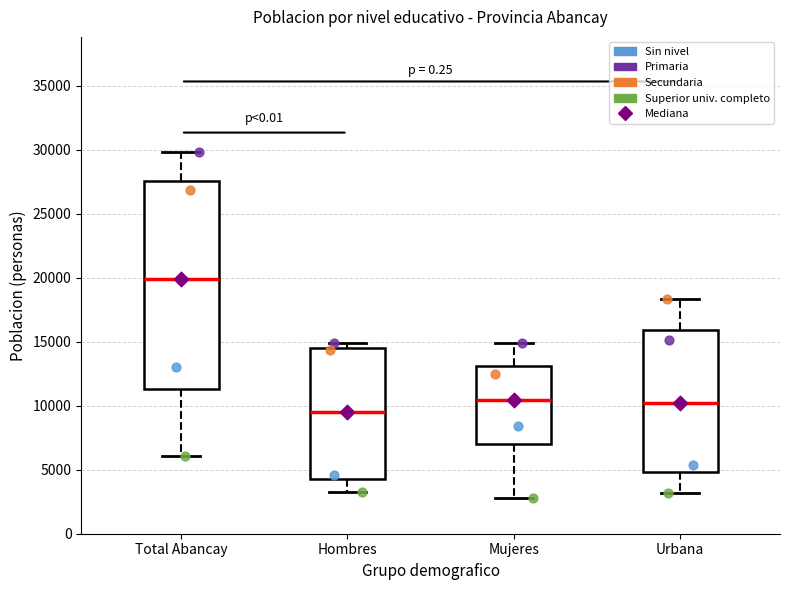

Where is the upper edge of the box for Mujeres on the y-axis? The values are not printed on the chart, so give them approximately, as read against the axis.

13000